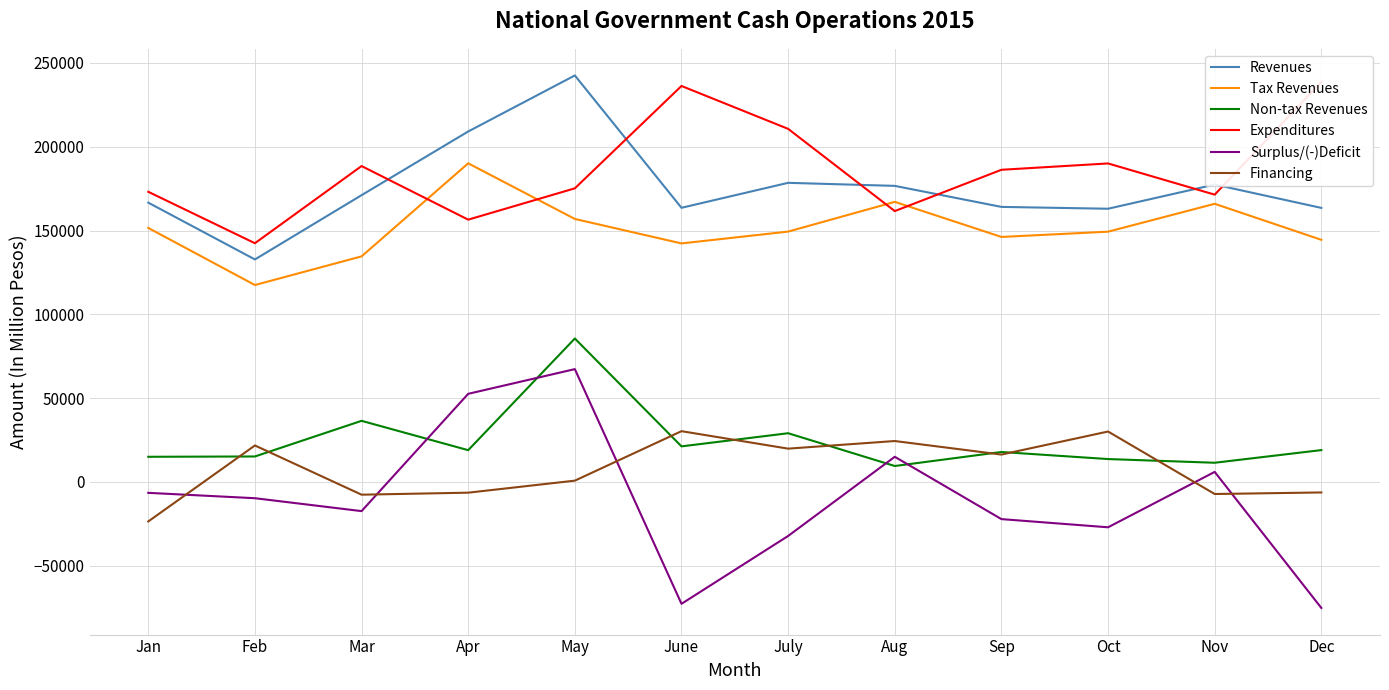

How many data points does each series have?

12